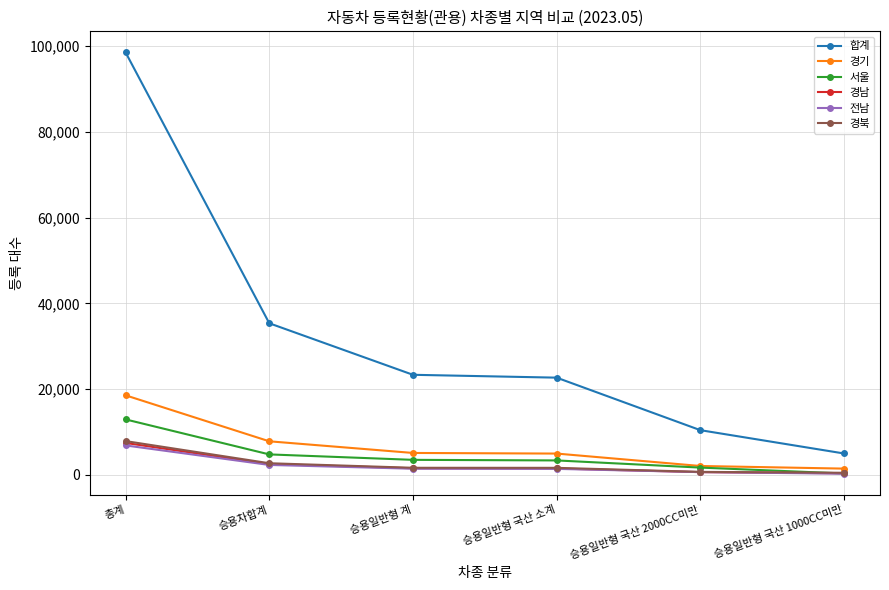

Between 승용일반형 국산 소계 and 승용일반형 국산 2000CC미만, which series saw the biggest shift?

합계